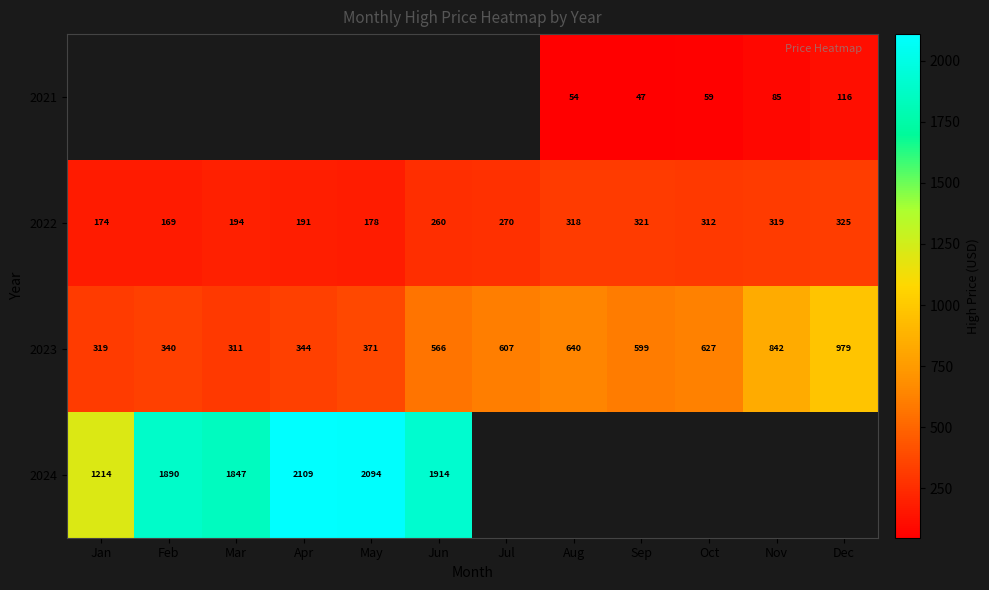

Is the value of 2021 at Sep greater than the value of 2022 at Jun?

No